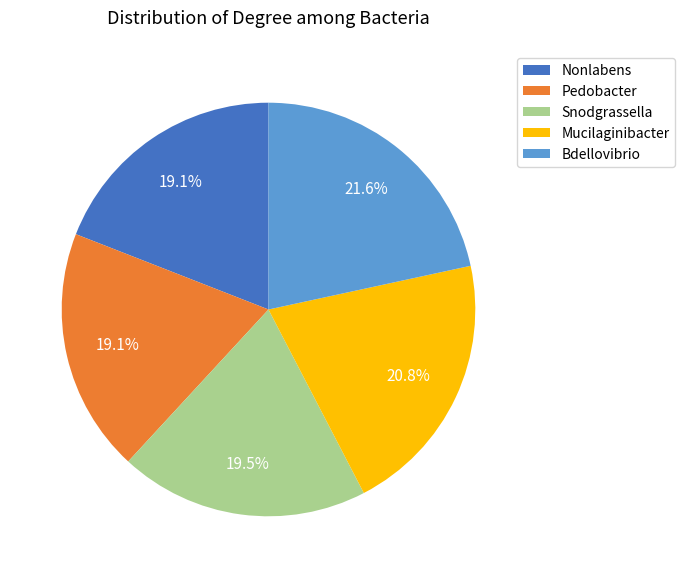

Which category has the biggest portion of the pie?

Bdellovibrio